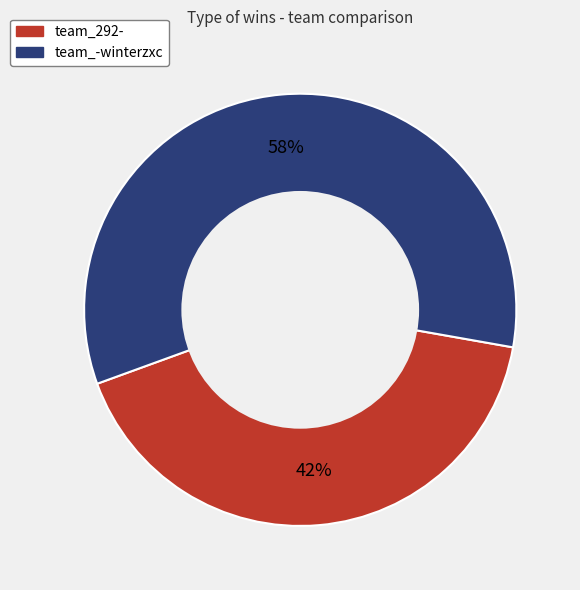

How many slices are in this pie chart?

2